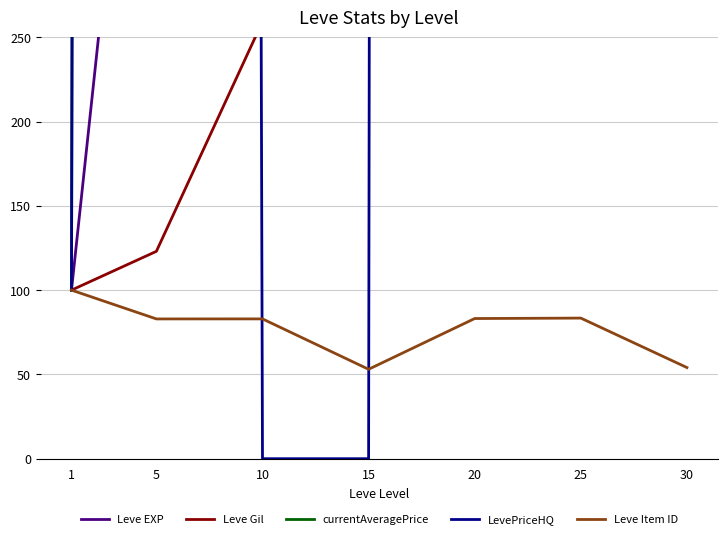

True or false: LevePriceHQ and currentAveragePrice cross at least once.

False